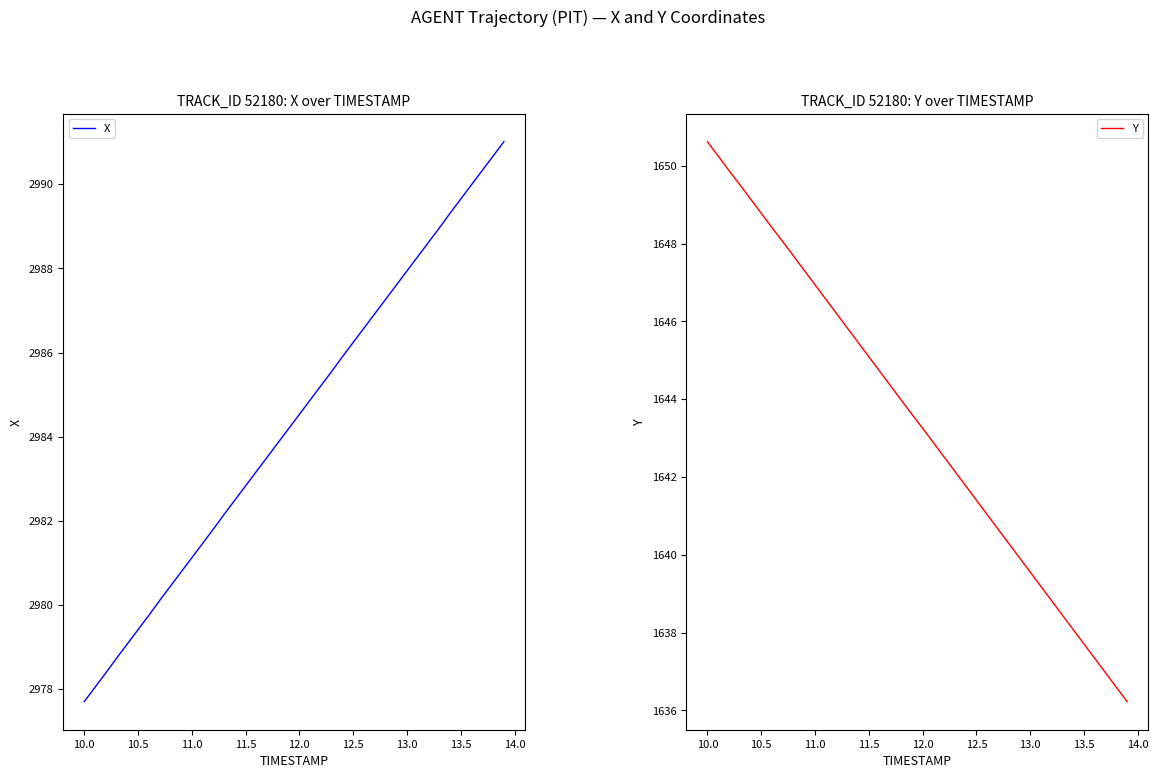

Which series has the largest total across all categories?

X